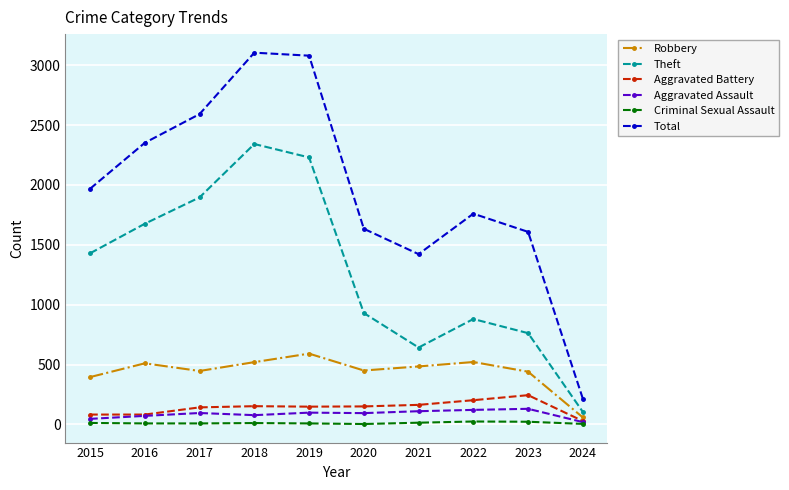

Read the Robbery value at 2015, to the nearest 100.

400